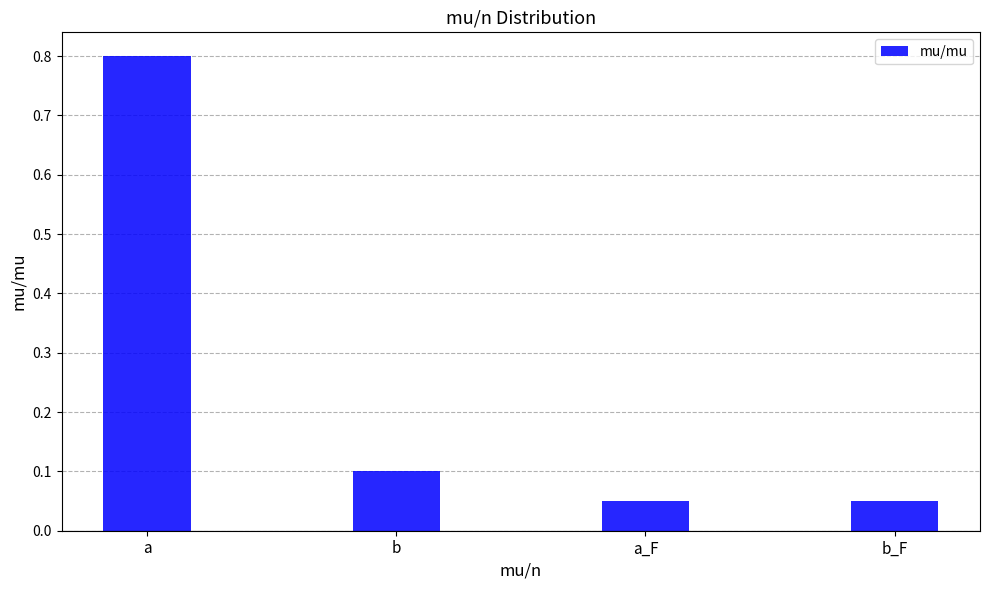

Which category has the highest value across all series?

a